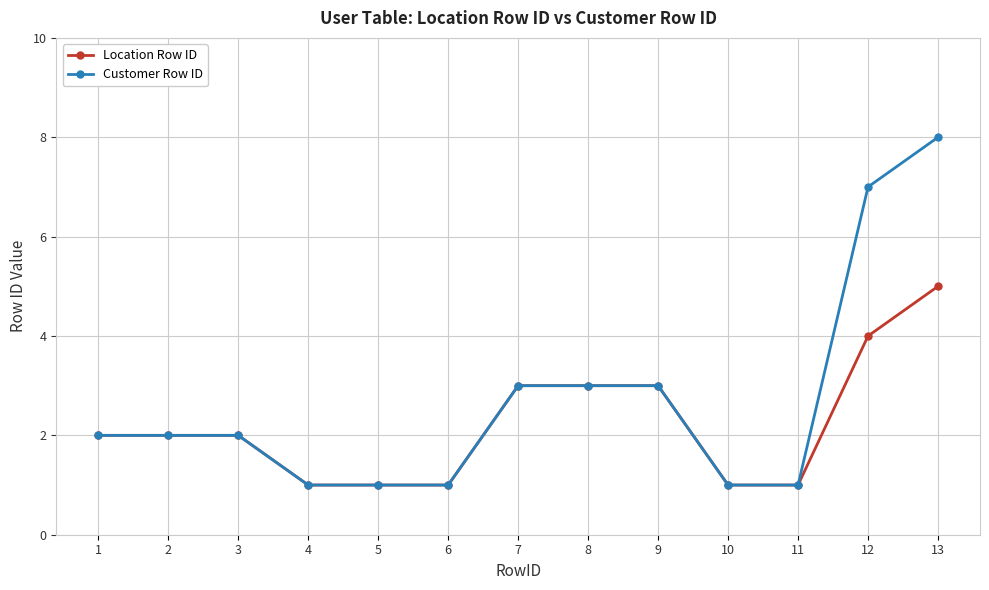

What is the total value across all series at 13?

13